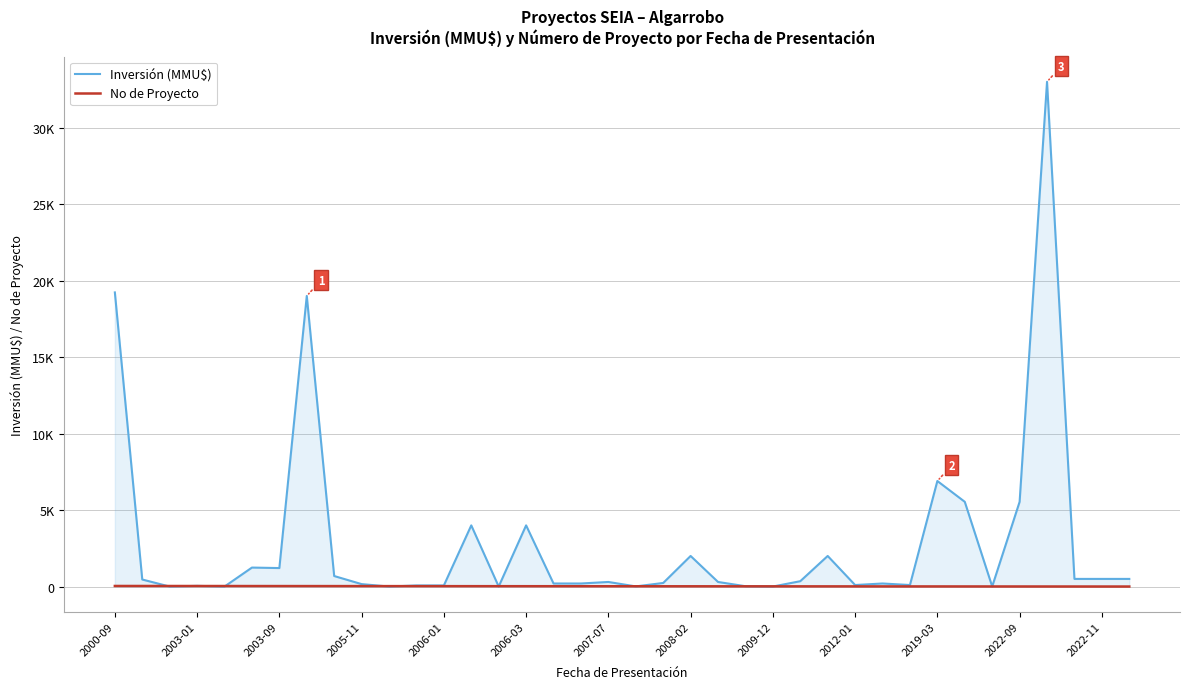

What is the sum of all Inversión (MMU$) values?

108679